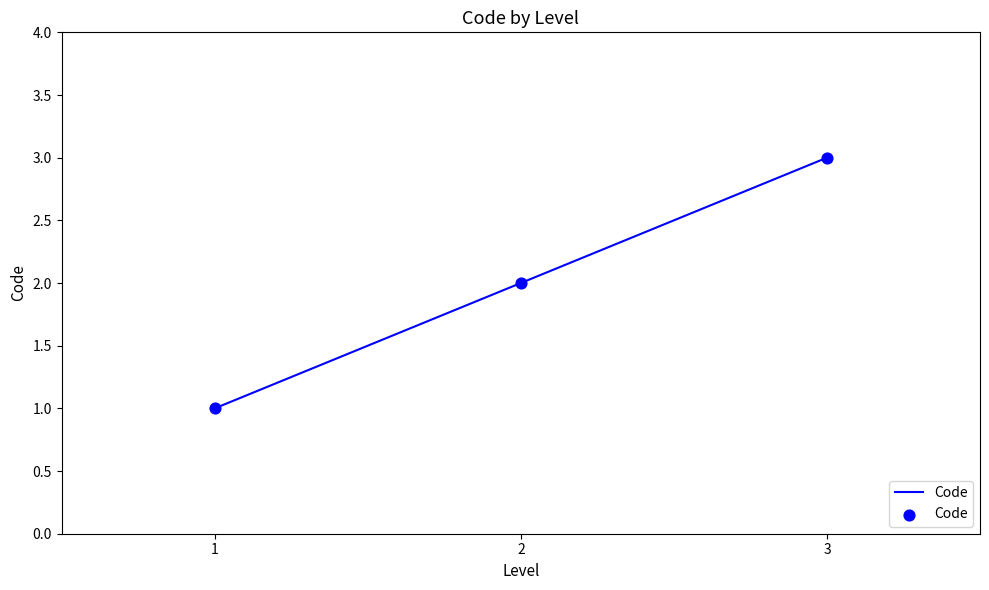

What is the change in value from 1 to 3?

+2